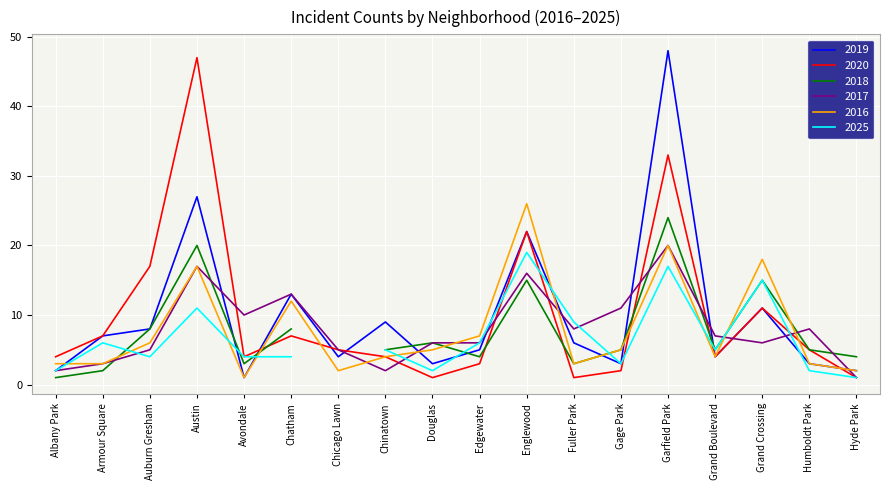

At how many categories does at least one series exceed 3?

17